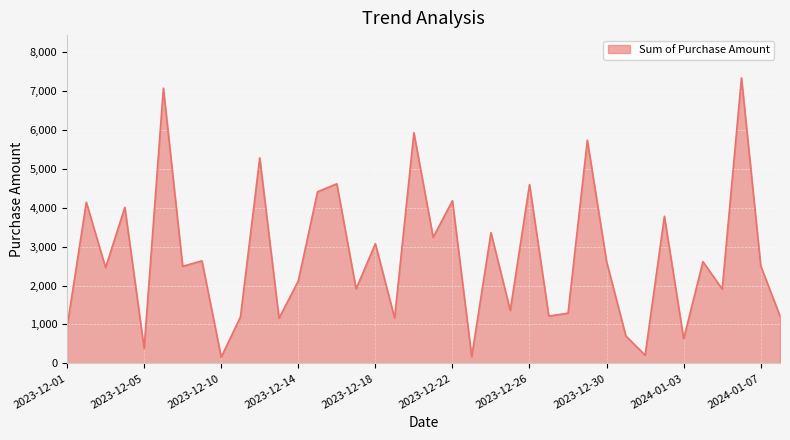

How many lines are shown in the chart?

1